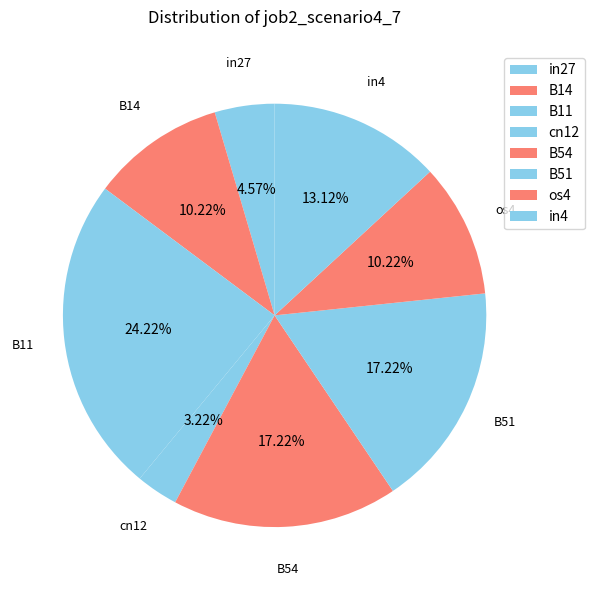

To the nearest percent, what is the difference between the in4 and cn12 slice percentages?

10%